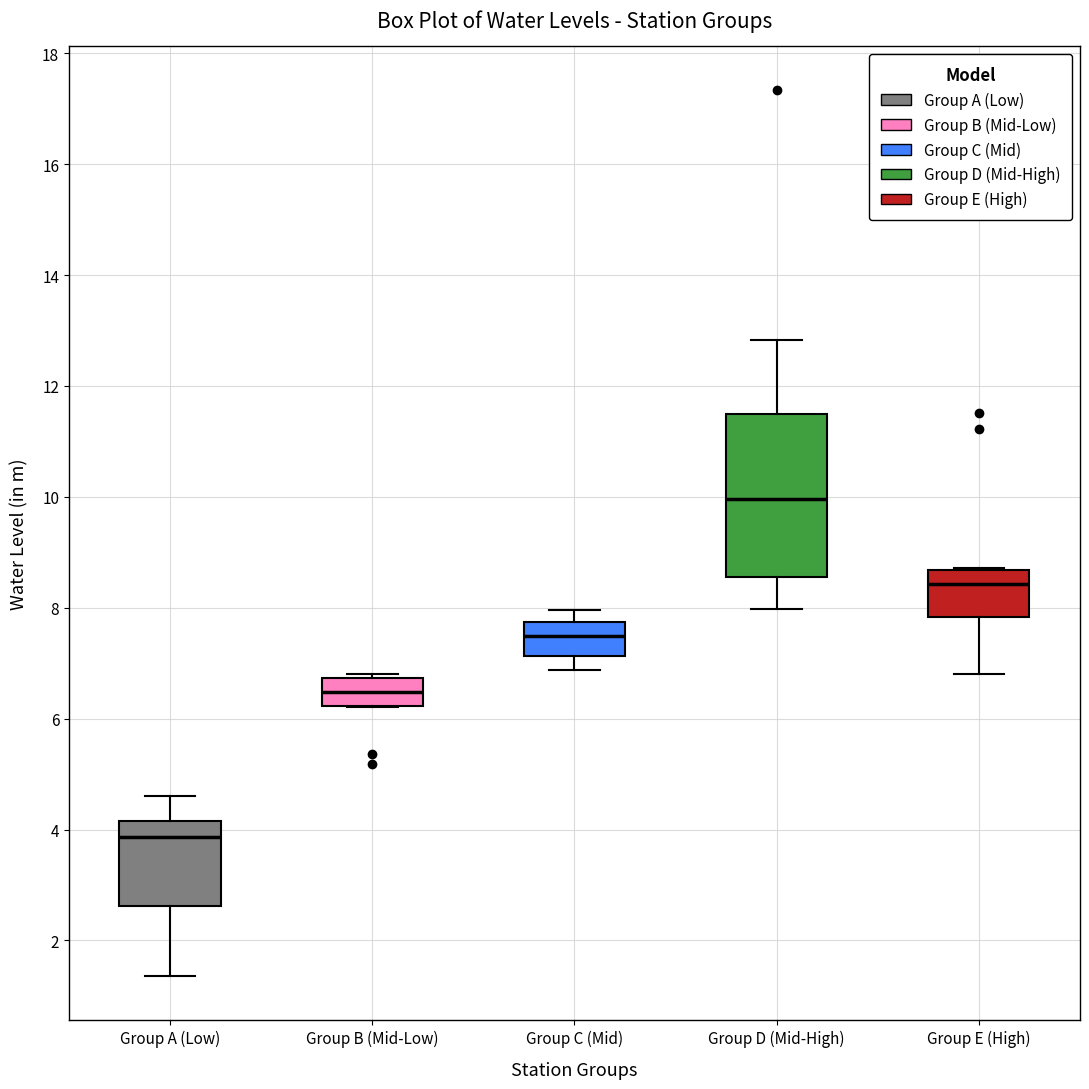

Reading left to right, read every box against the y-axis: the position of its median line, the range the box covers, and the ends of its whiskers. The values are not printed on the chart, so give them approximately, as read against the axis.

Group A (Low): median 3.8, box 2.6 to 4.2, whiskers 1.4 to 4.6
Group B (Mid-Low): median 6.4, box 6.2 to 6.8, whiskers 6.2 to 6.8 (just above the box's upper edge)
Group C (Mid): median 7.4, box 7.2 to 7.8, whiskers 6.8 to 8.0
Group D (Mid-High): median 10.0, box 8.6 to 11.4, whiskers 8.0 to 12.8
Group E (High): median 8.4, box 7.8 to 8.6, whiskers 6.8 to 8.8